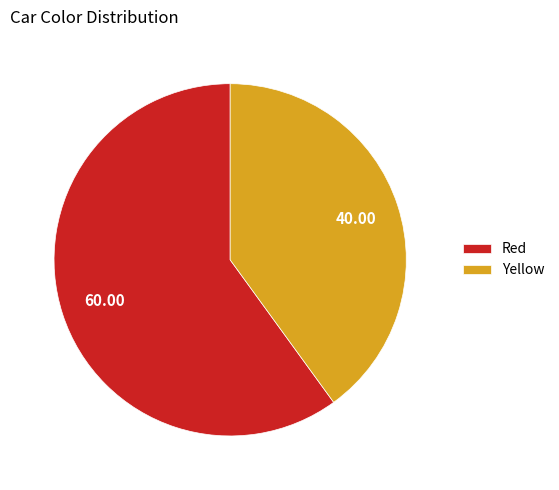

Is the sum of Yellow and Red greater than half?

Yes